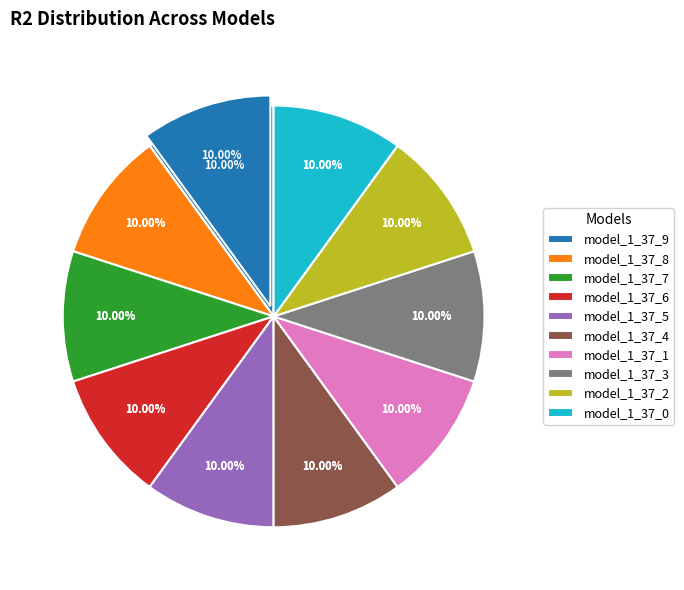

Between model_1_37_2 and model_1_37_8, which is larger?

model_1_37_8